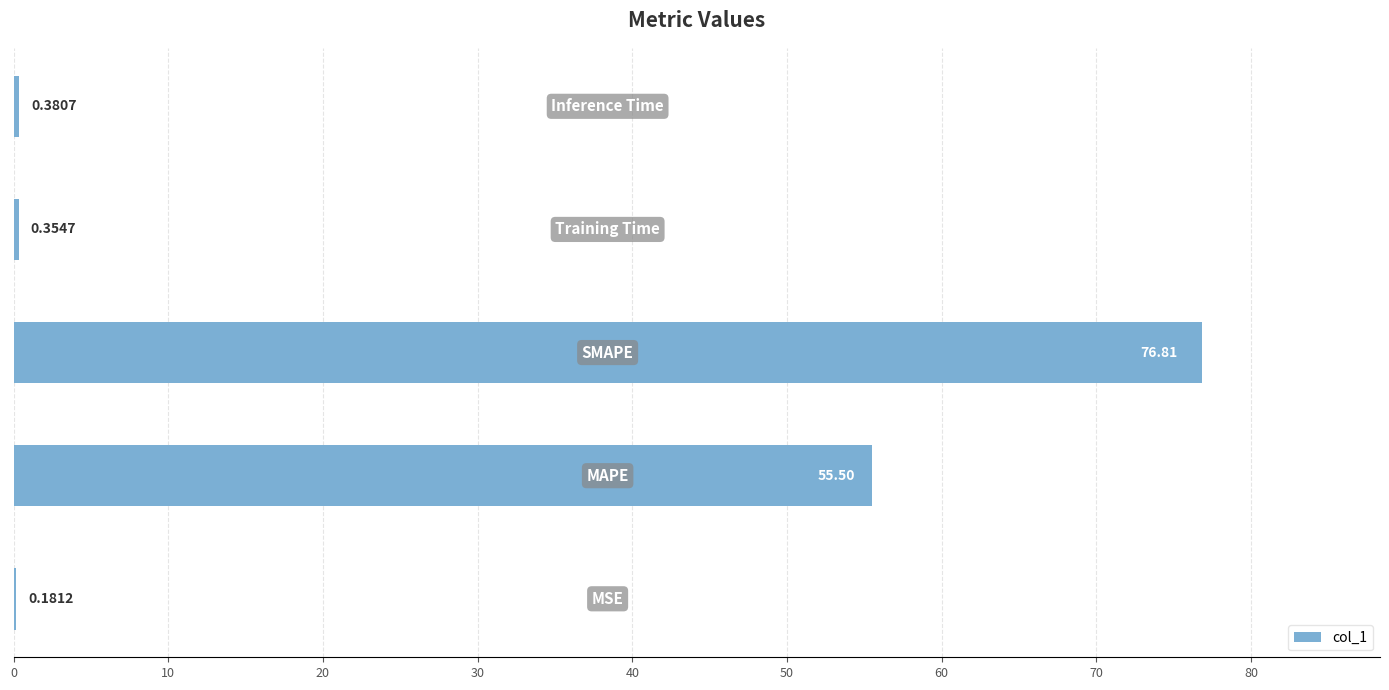

What is the sum of all values?

133.2